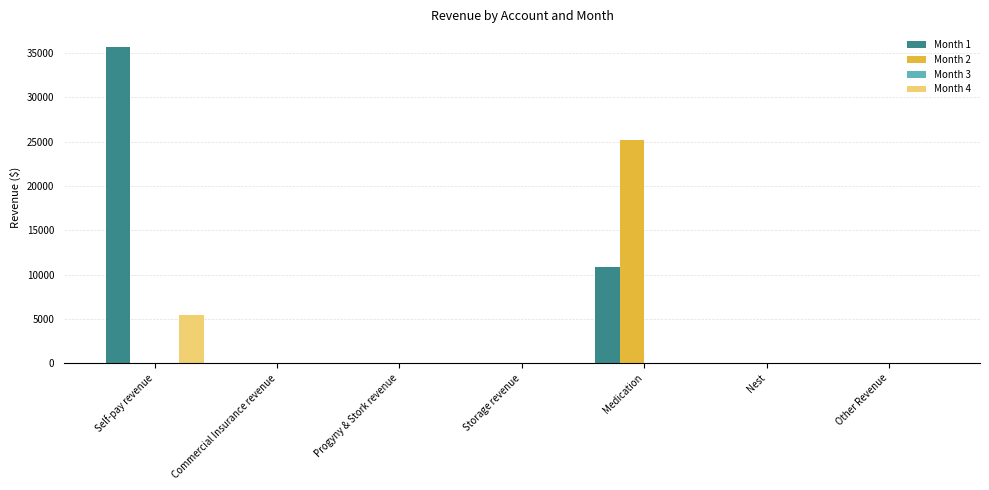

Which series has the largest total across all categories?

Month 1